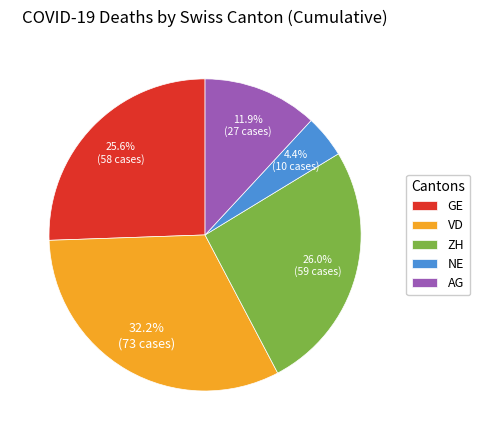

Does any single category account for the majority?

No